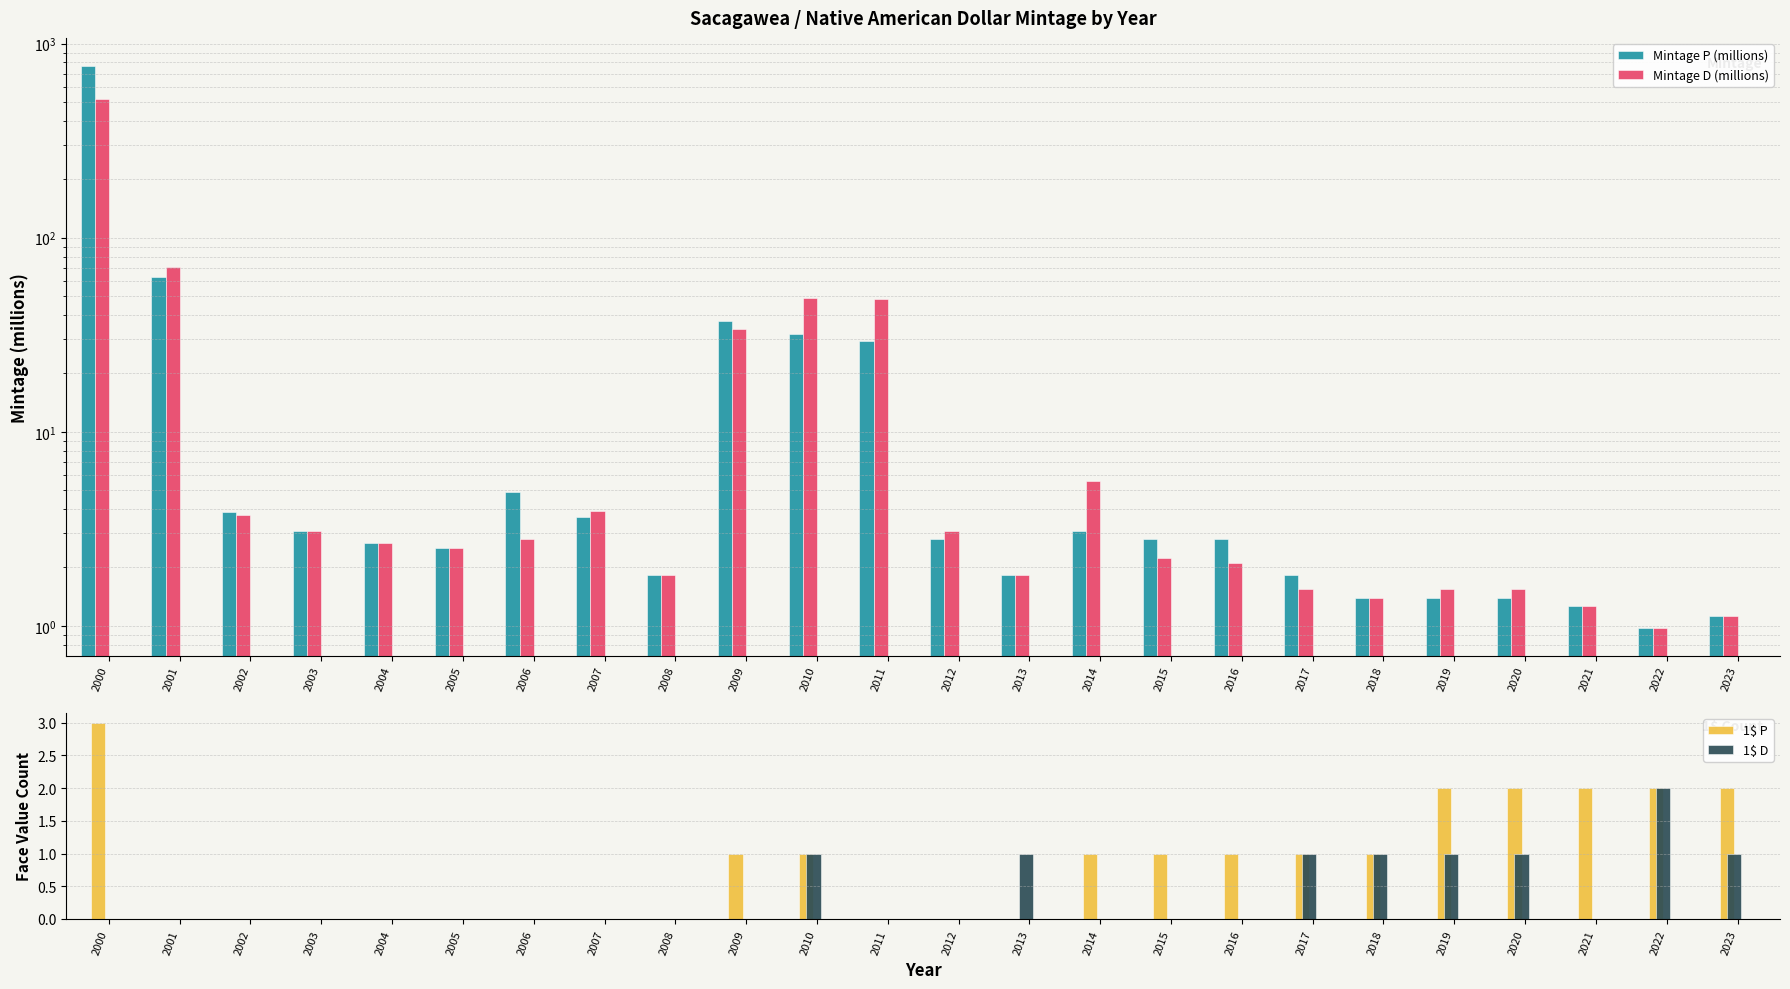

True or false: Mintage D (millions) has a value of 3.1 at 2012.

True